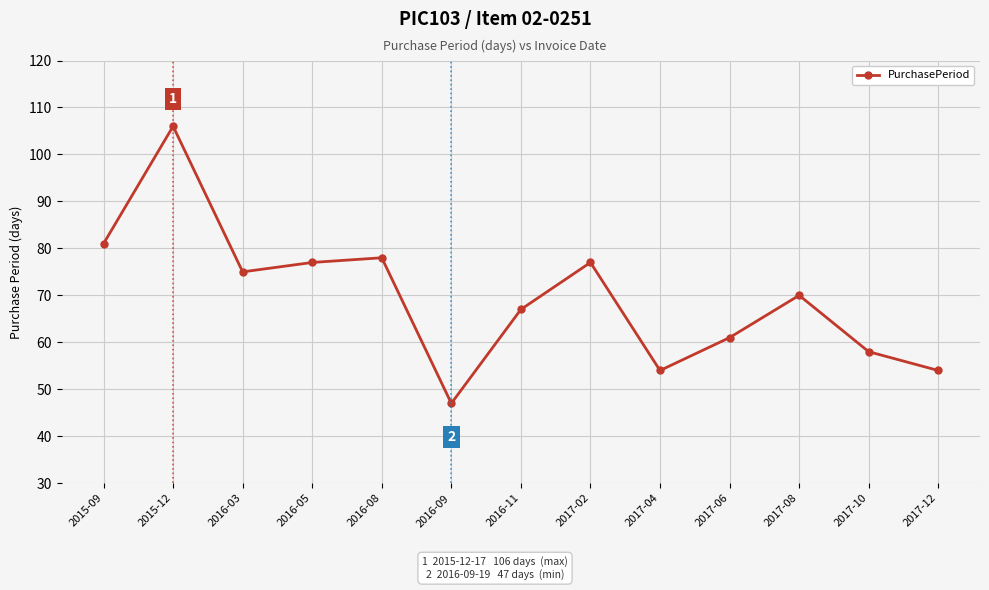

What is the label of the 3rd point from the right?

2017-08